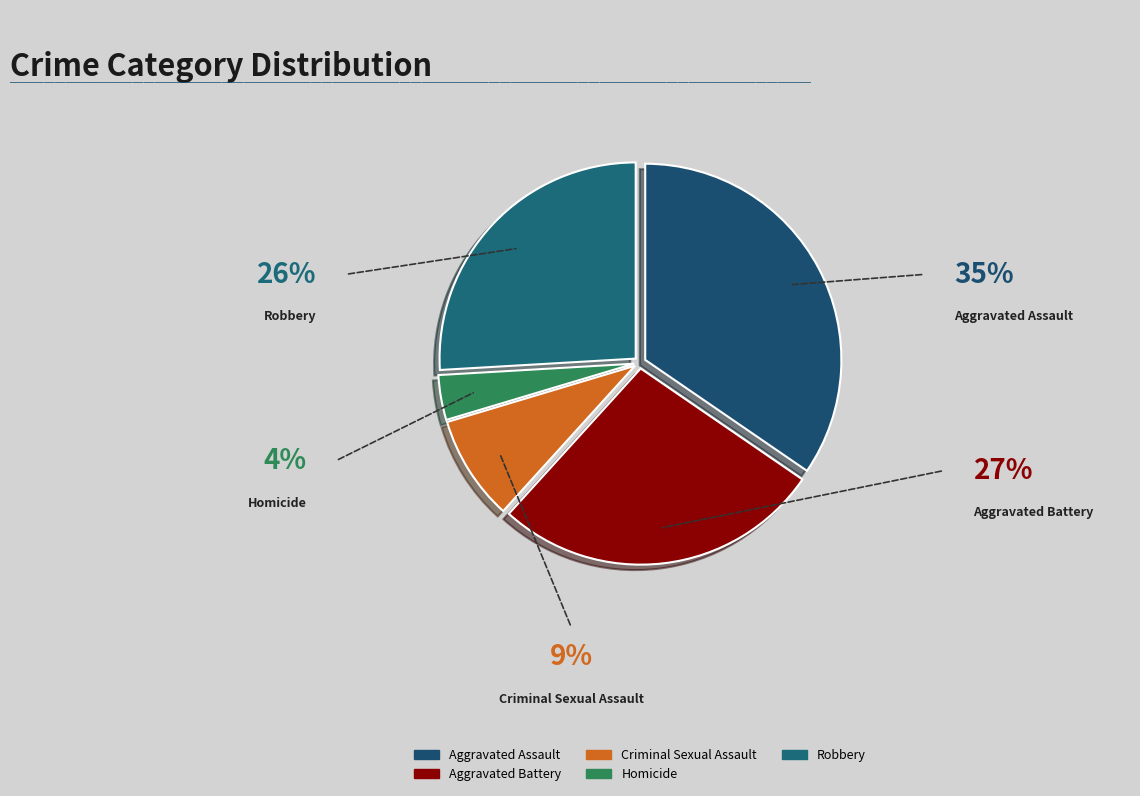

Count the number of slices in the pie.

5